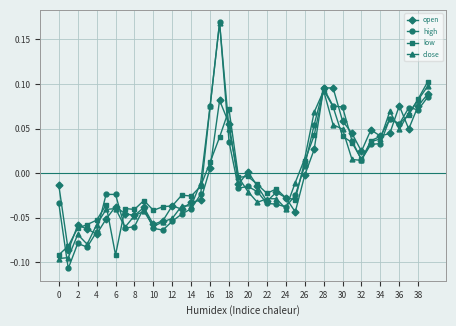

True or false: close has more than 2 interior local peaks.

True